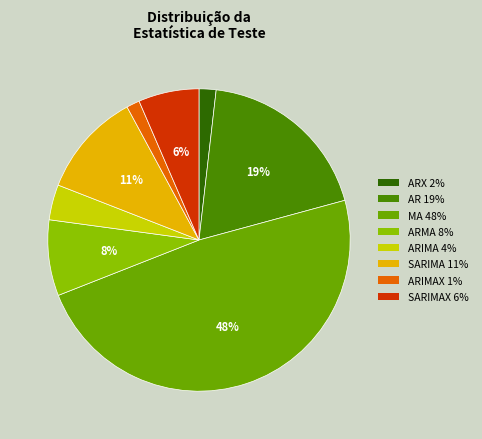

To the nearest percent, what is the difference between the ARIMAX 1% and AR 19% slice percentages?

18%